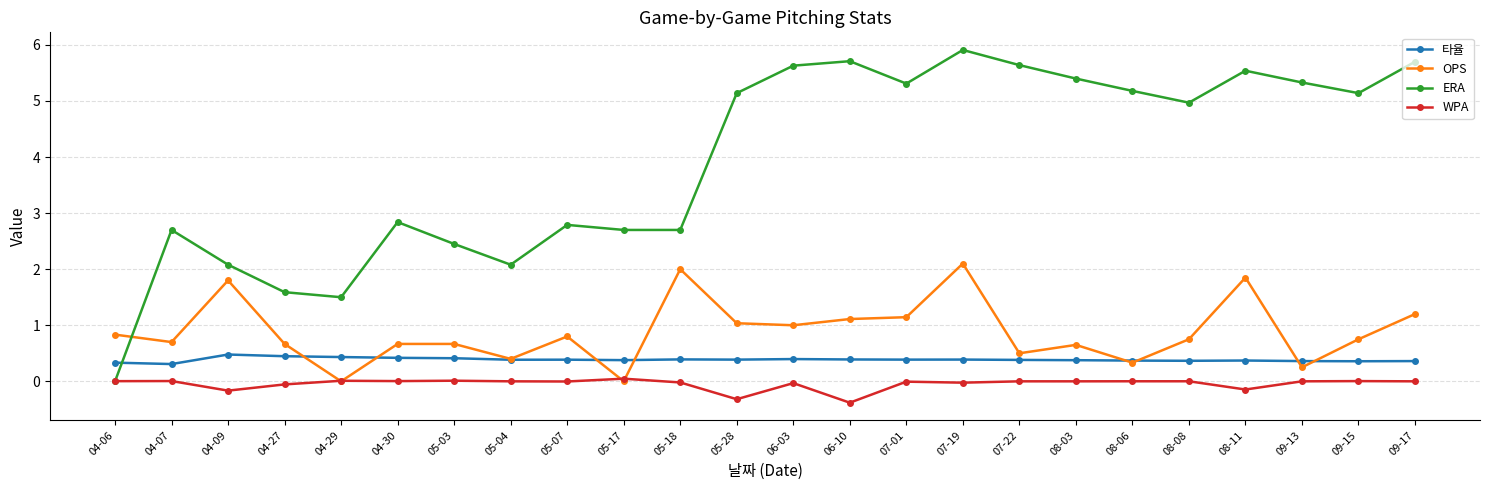

Which series changed the most between 06-03 and 09-17?

OPS